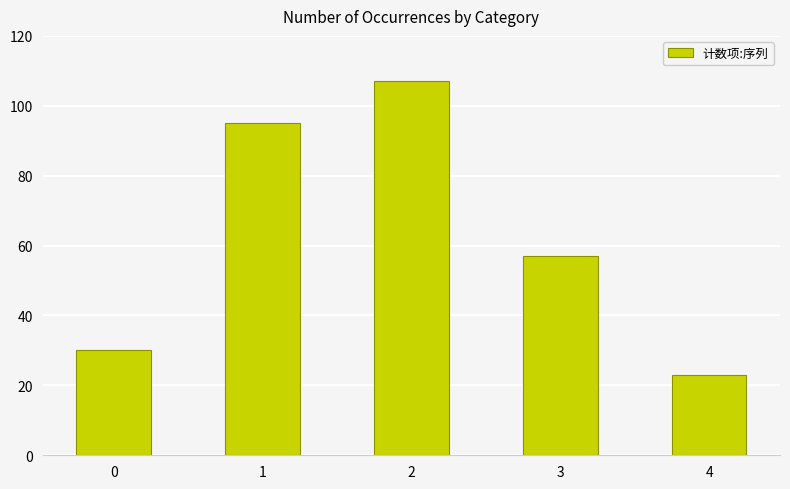

Reading left to right, extract all data points from this chart.

30	95	107	57	23